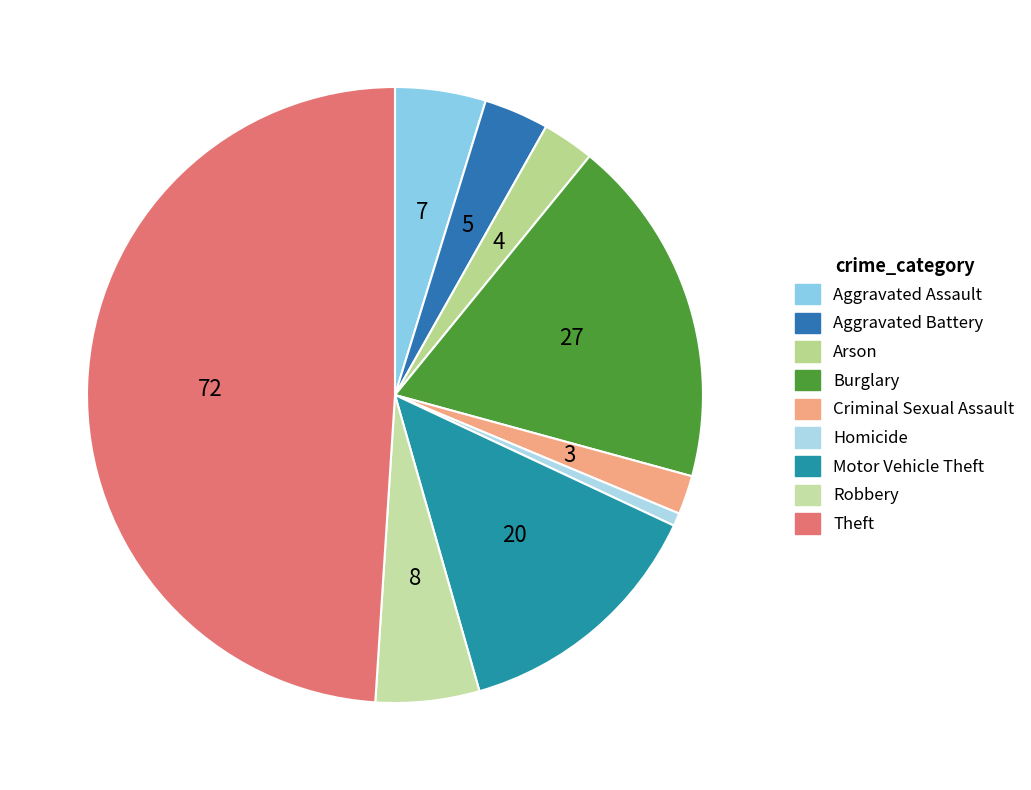

How many slices are in this pie chart?

9